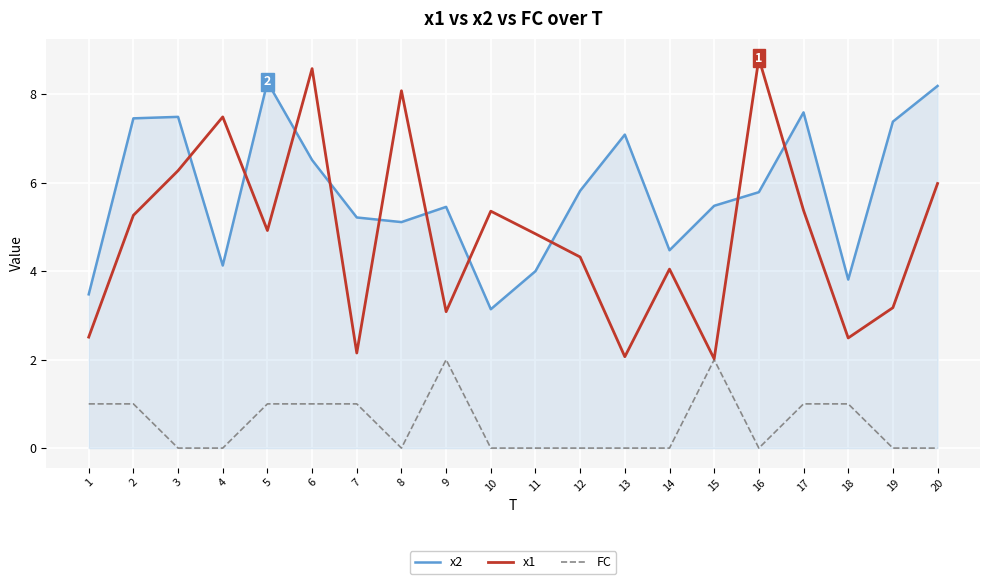

The FC series shows 0.0 at 12. True or false?

True